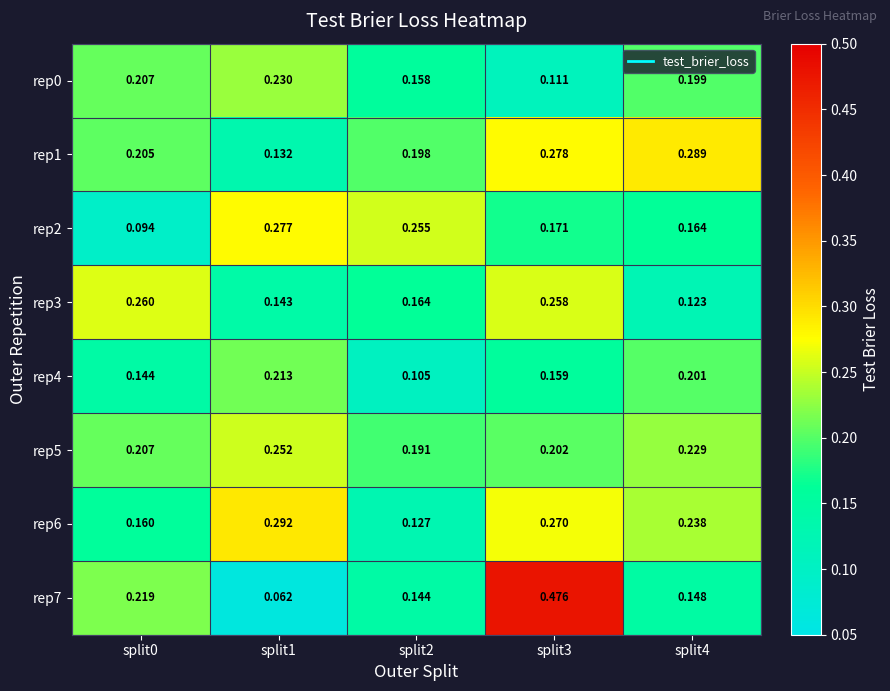

Count the number of data series in this chart.

8